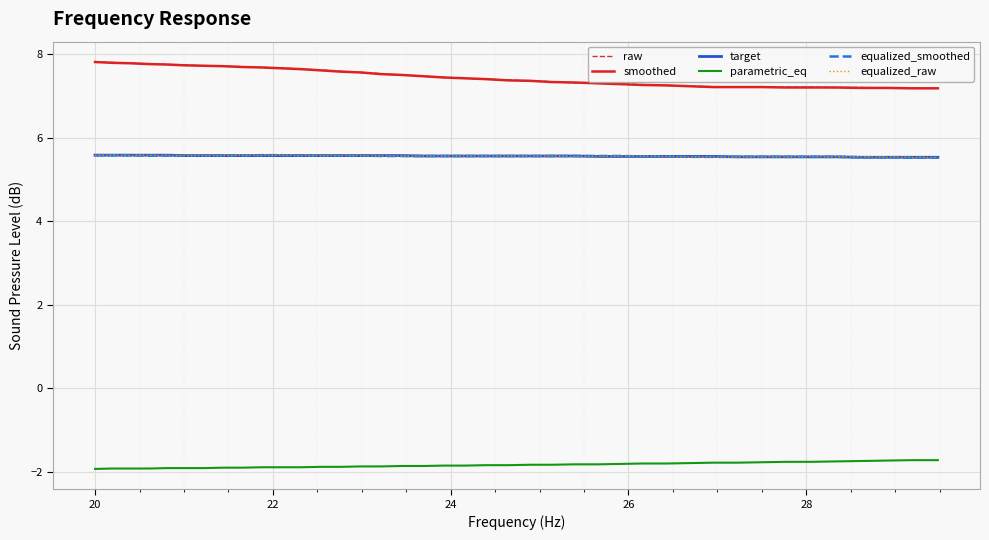

True or false: target and parametric_eq intersect in this chart.

False